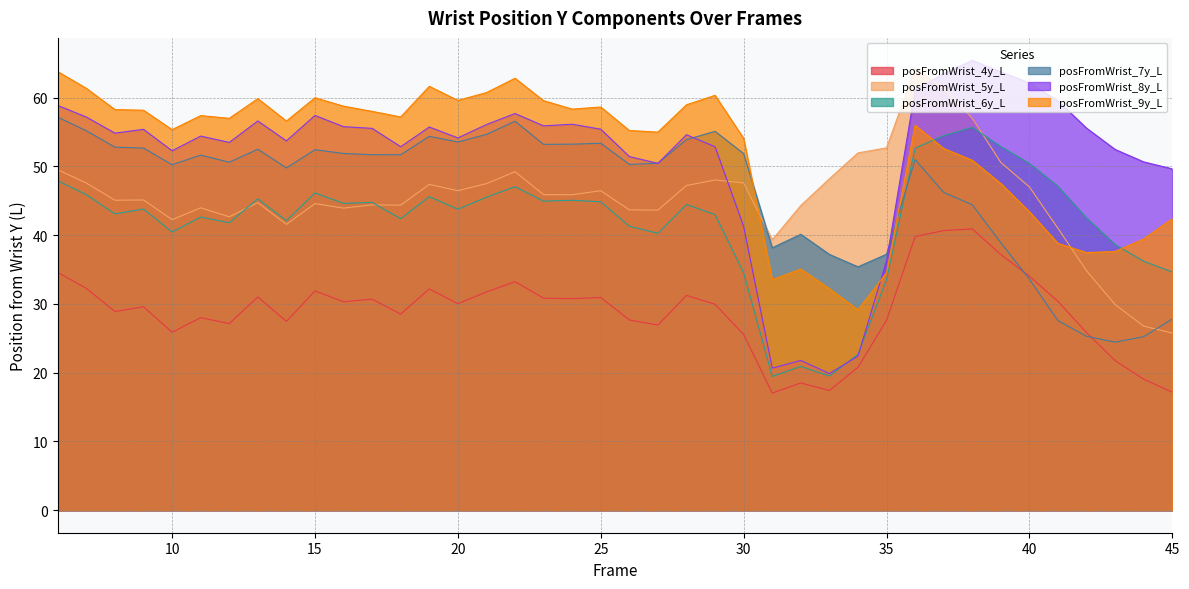

Reading left to right, what are all the values shown in this chart?

posFromWrist_4y_L: 34.6	32.3	28.9	29.6	25.9	28.0	27.1	31.0	27.5	31.9	30.3	30.7	28.5	32.2	30.0	31.7	33.2	30.8	30.8	30.9	27.7	26.9	31.2	30.0	25.6	17.0	18.5	17.4	20.8	27.6	39.8	40.7	40.9	37.2	34.0	30.4	25.8	21.8	19.0	17.2
posFromWrist_5y_L: 49.5	47.6	45.1	45.1	42.3	44.0	42.7	44.7	41.6	44.6	43.9	44.4	44.4	47.4	46.5	47.5	49.2	45.9	45.9	46.5	43.7	43.6	47.2	48.0	47.6	39.3	44.3	48.2	52.0	52.7	64.3	61.3	57.0	50.6	47.0	41.0	34.8	29.9	26.8	25.8
posFromWrist_6y_L: 47.9	45.9	43.1	43.8	40.5	42.6	41.8	45.3	42.1	46.1	44.6	44.8	42.4	45.6	43.8	45.5	47.1	45.0	45.1	44.9	41.3	40.3	44.5	43.0	34.5	19.5	20.9	19.5	22.7	33.5	52.7	54.5	55.7	52.9	50.4	47.1	42.5	38.6	36.2	34.7
posFromWrist_7y_L: 57.2	55.2	52.8	52.7	50.2	51.7	50.6	52.5	49.8	52.4	51.9	51.7	51.7	54.4	53.6	54.7	56.6	53.2	53.2	53.4	50.3	50.5	53.9	55.1	51.9	38.2	40.1	37.2	35.4	37.2	51.0	46.2	44.4	38.9	33.6	27.6	25.3	24.4	25.2	27.8
posFromWrist_8y_L: 58.9	57.2	54.8	55.4	52.3	54.4	53.5	56.6	53.7	57.4	55.8	55.5	52.9	55.7	54.2	56.1	57.7	55.9	56.1	55.4	51.4	50.4	54.6	52.9	41.3	20.7	21.8	19.9	22.4	36.3	61.1	63.5	65.4	63.8	62.1	59.5	55.6	52.5	50.7	49.6
posFromWrist_9y_L: 63.8	61.4	58.3	58.2	55.4	57.4	57.0	59.9	56.6	60.0	58.8	58.0	57.2	61.7	59.6	60.7	62.8	59.6	58.3	58.6	55.2	55.0	59.0	60.3	54.1	33.5	35.1	32.2	29.1	34.6	56.0	52.6	50.9	47.5	43.4	38.8	37.5	37.6	39.5	42.4